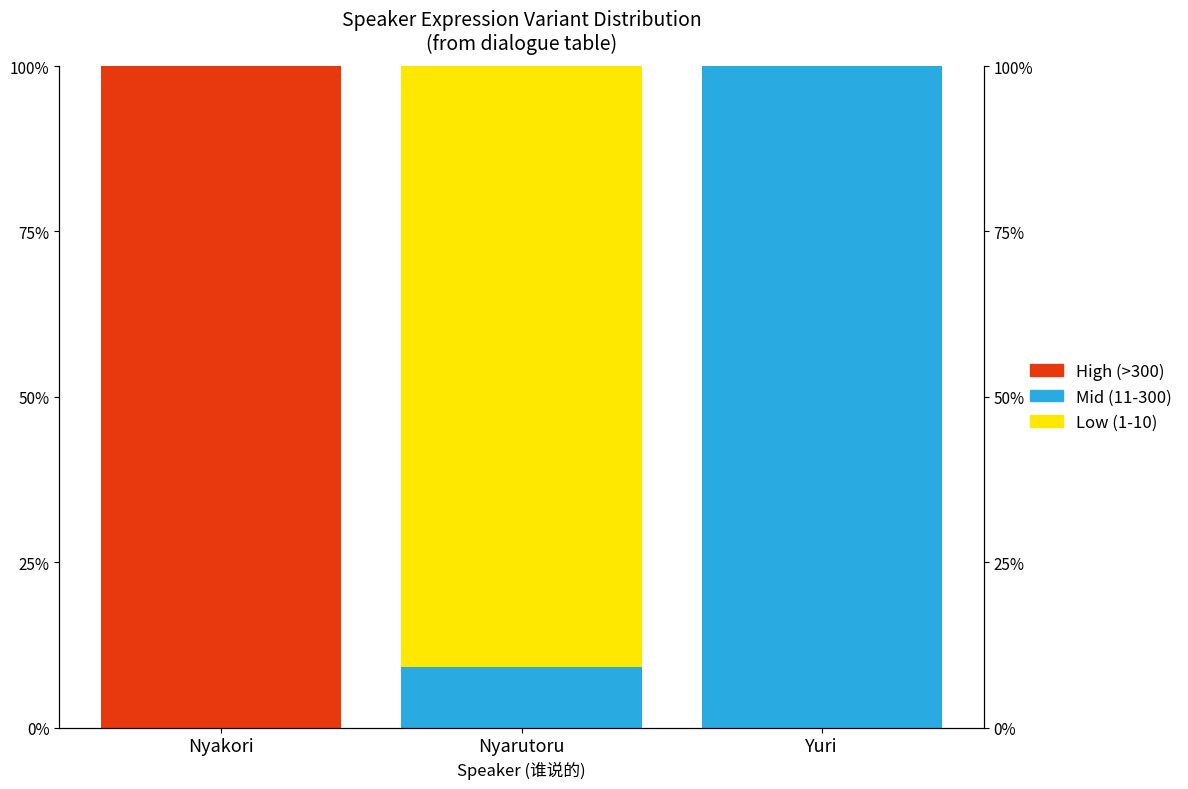

Which series has the largest total across all categories?

Mid (11-300)